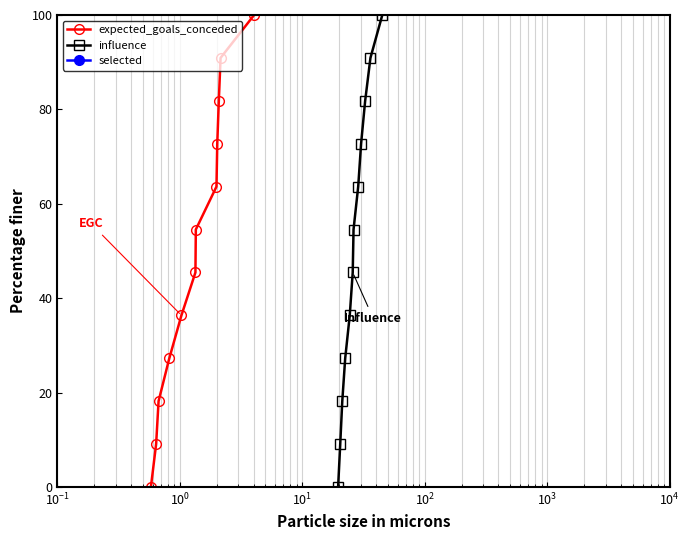

What is the value of the expected_goals_conceded point at the 7th from the left?

54.5